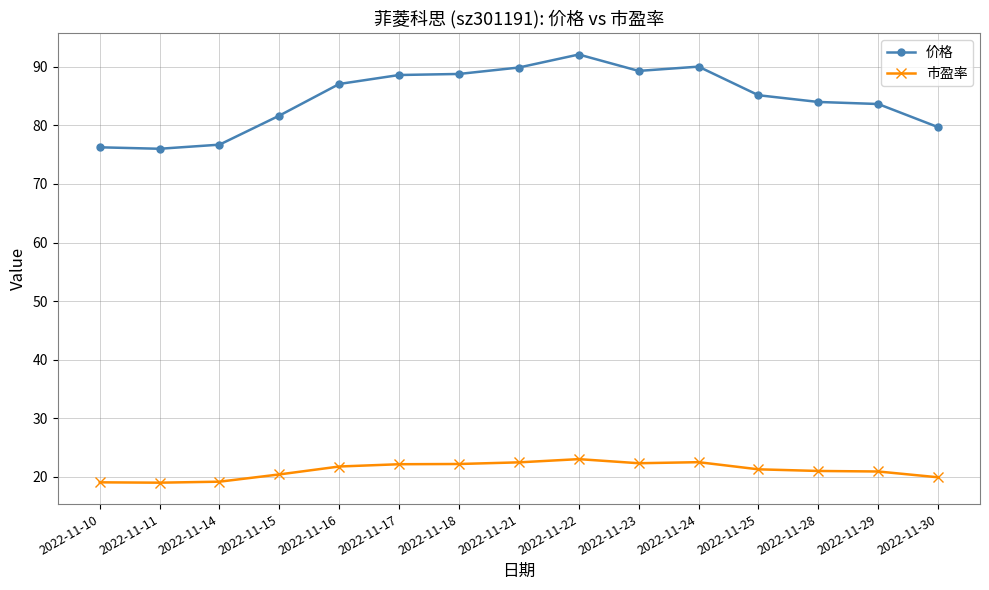

What is the sum of the 价格 values at 2022-11-14 and 2022-11-24?

166.7